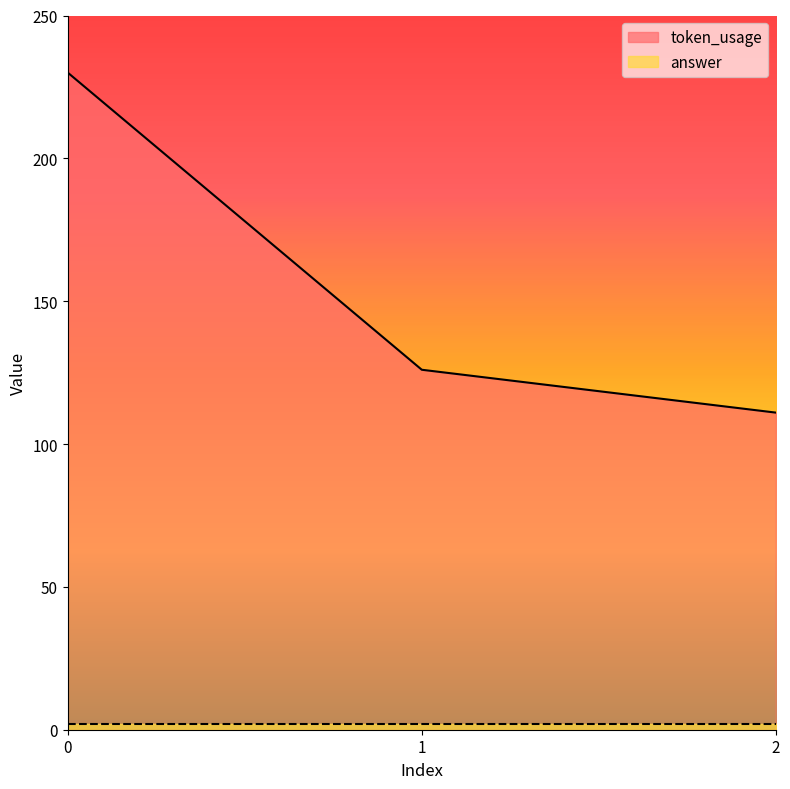

What is the difference between the maximum and minimum values?

119